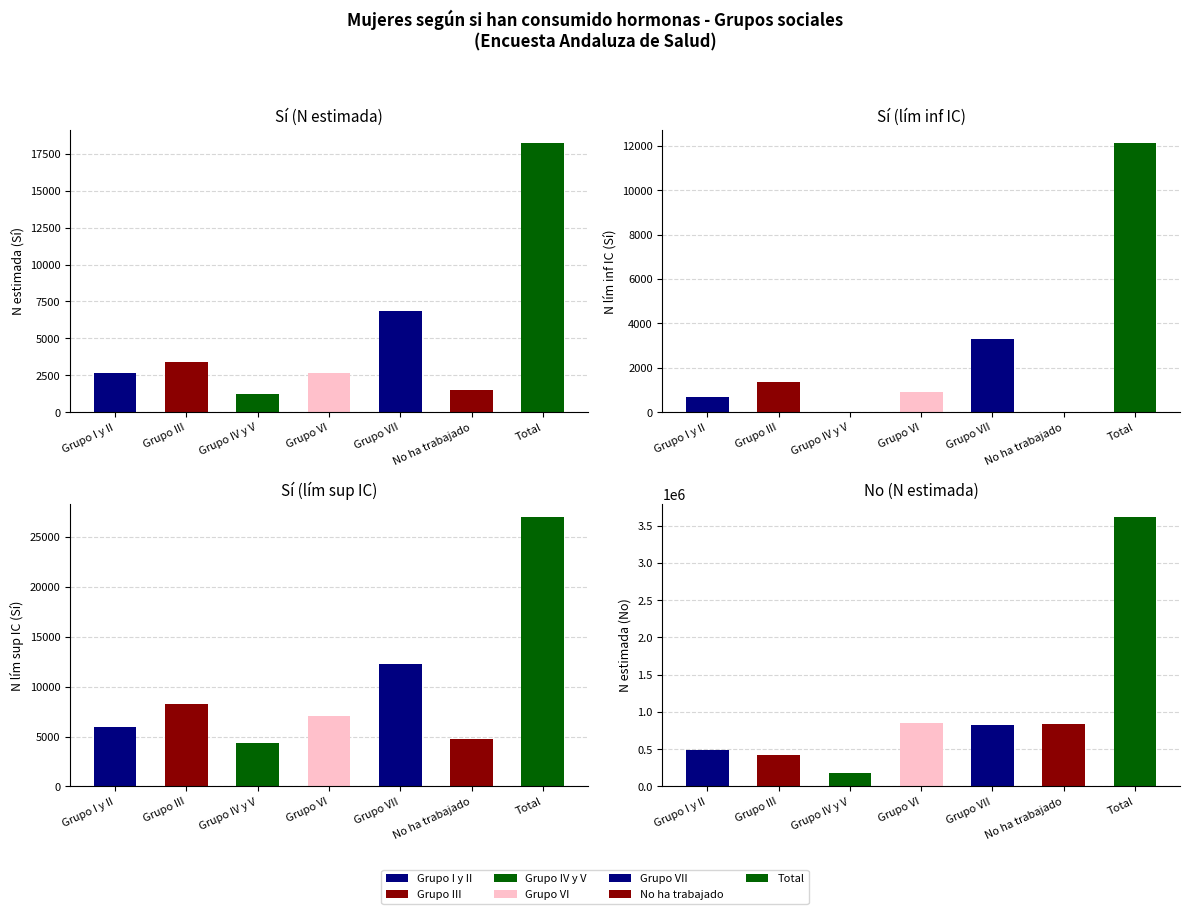

Between Grupo IV y V and Grupo VI, which series saw the biggest shift?

No (N estimada)